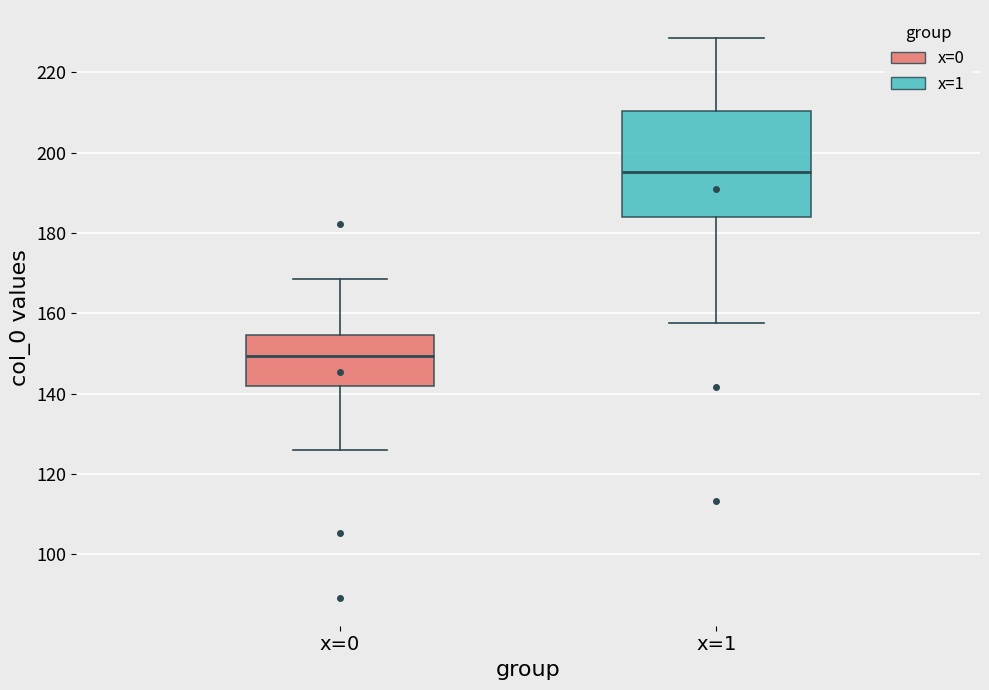

Which box is the tallest, from its lower edge to its upper edge?

x=1